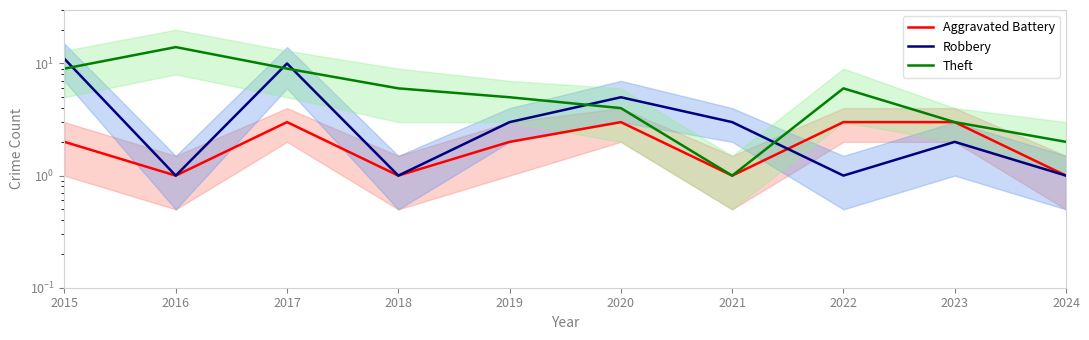

What is the total value across all series at 2015?

22